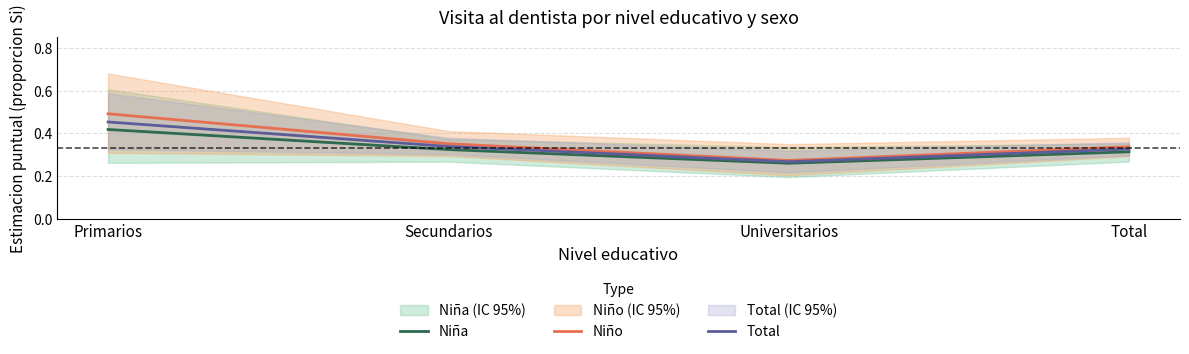

Which series changed the most between Secundarios and Universitarios?

Niño